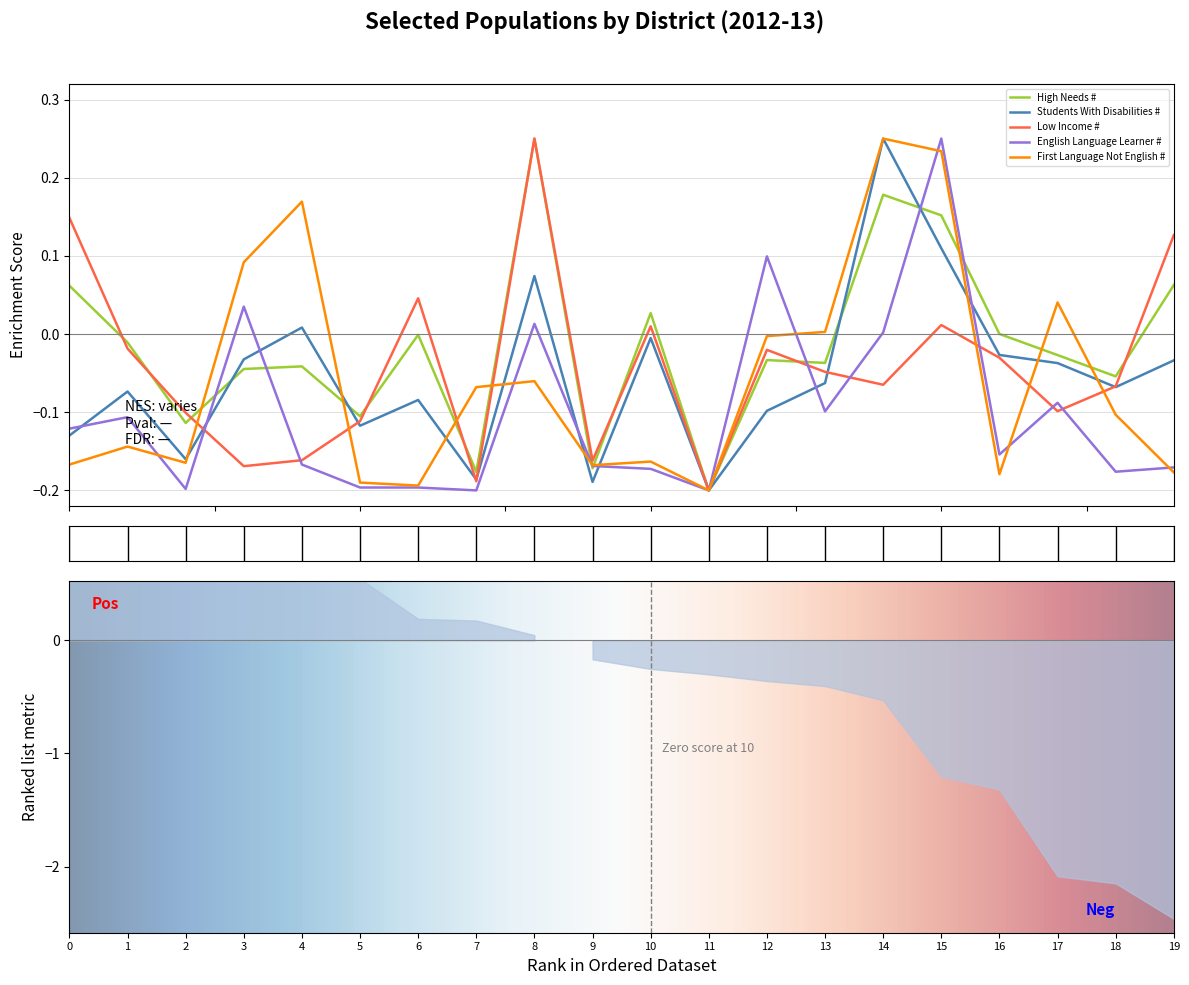

Which series ends up on top after the final intersection of Low Income # and High Needs #?

Low Income #